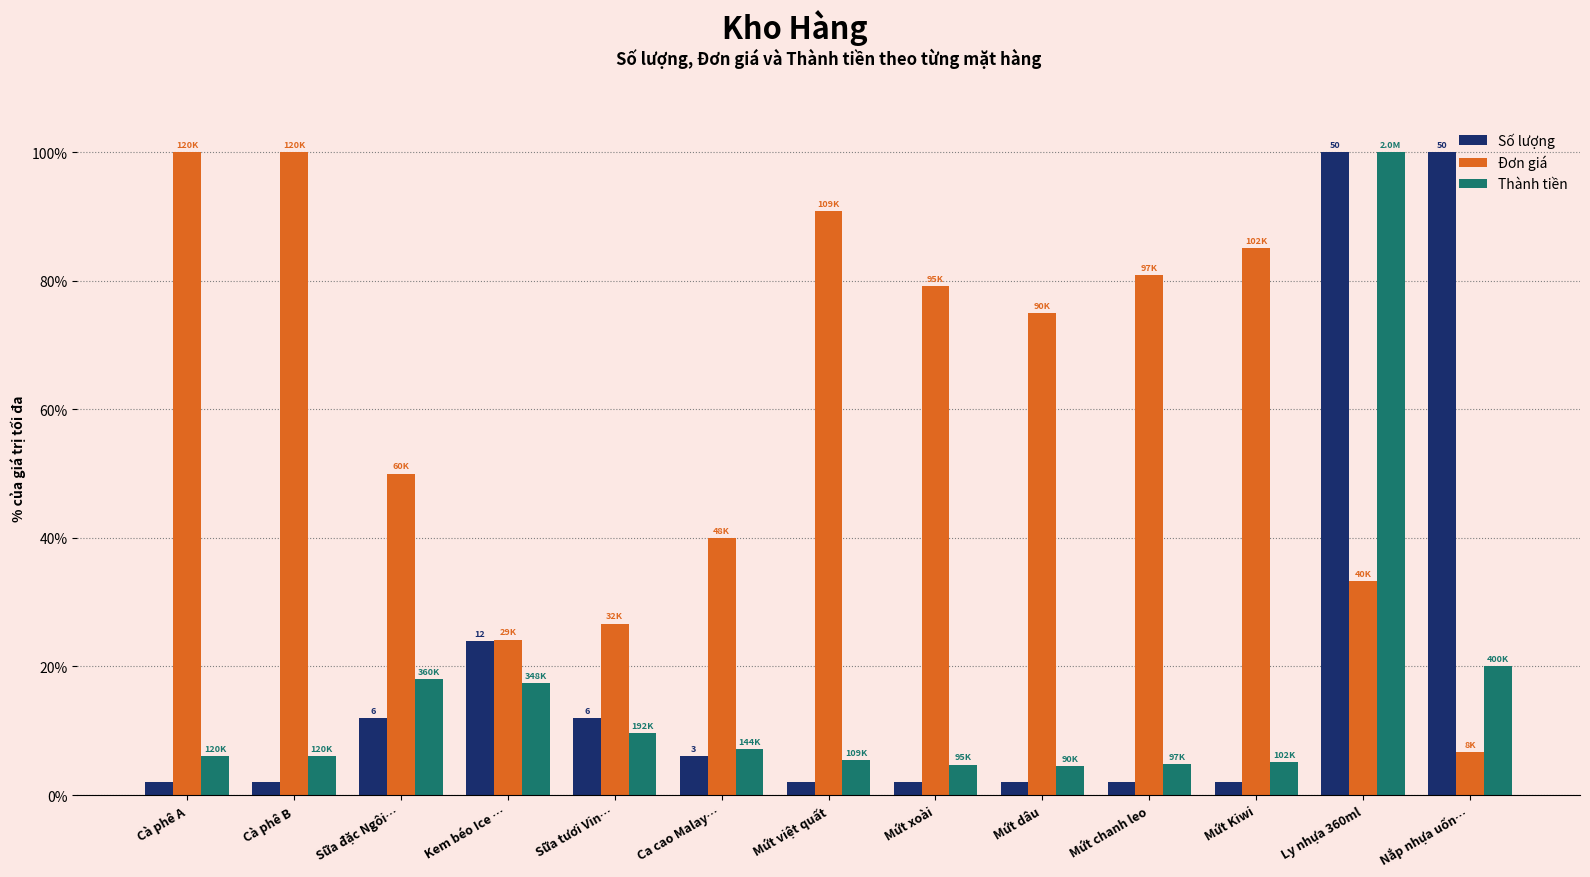

What is the lowest value of the Đơn giá series?

6.7